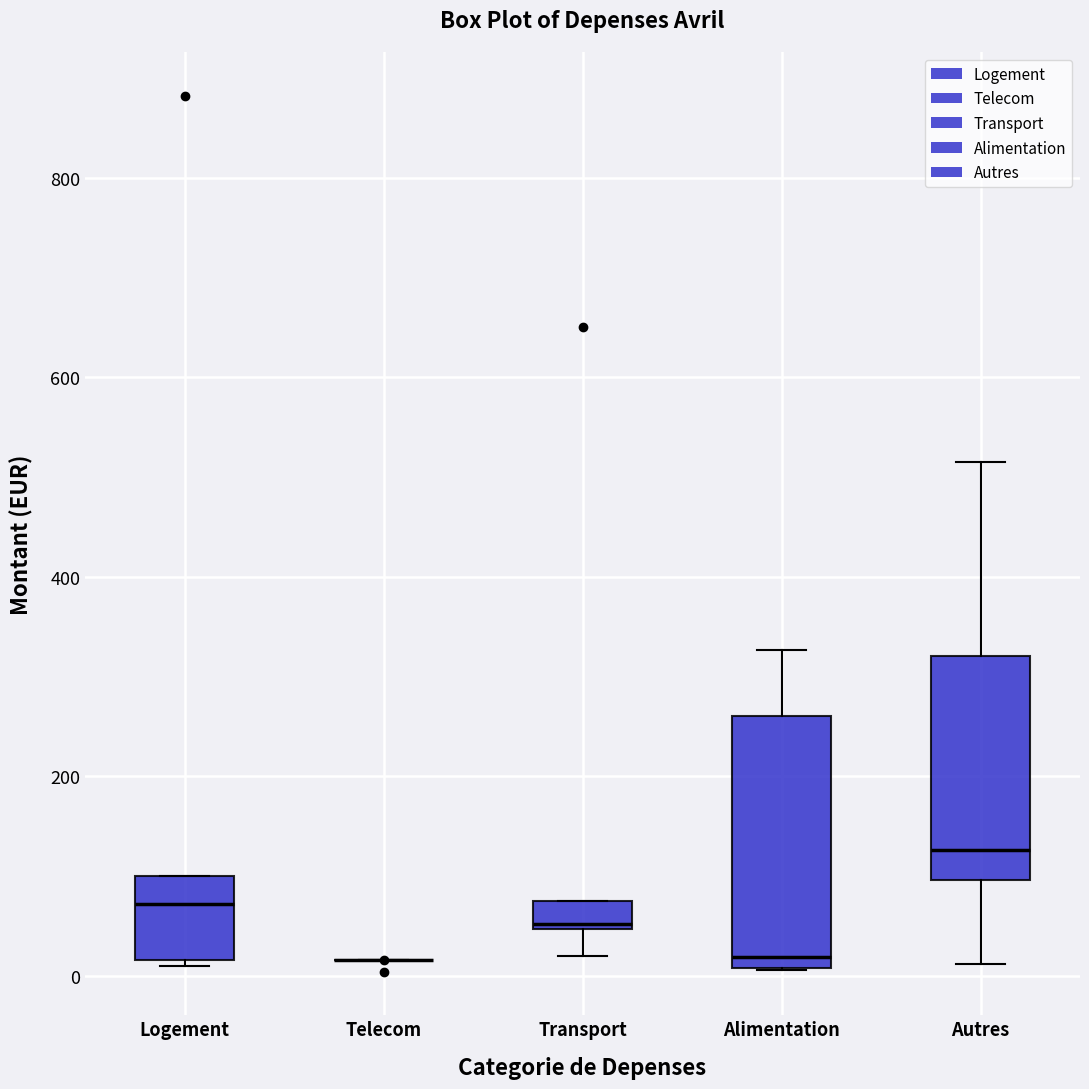

Which box is the tallest, from its lower edge to its upper edge?

Alimentation